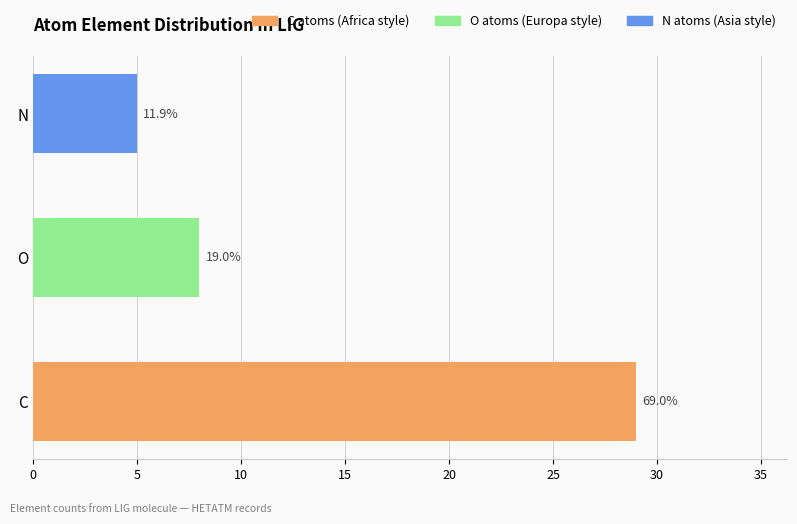

Which has a higher value, O or C?

C